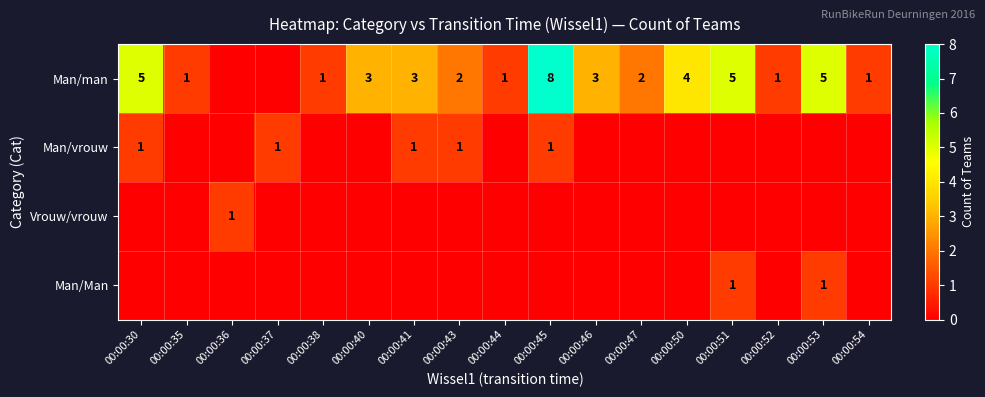

The value of Man/man at 00:00:41 is 1. True or false?

False